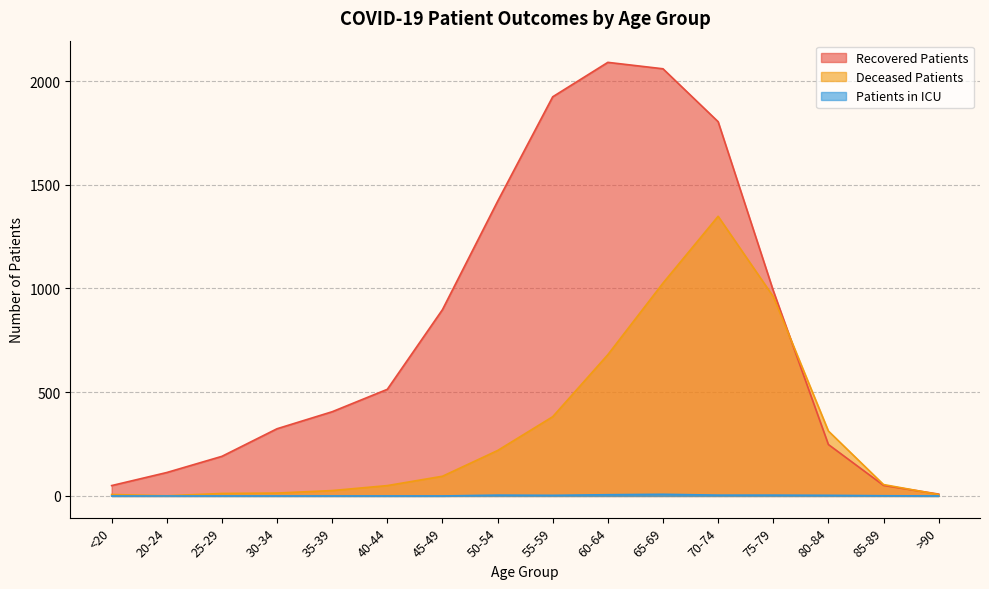

Where does the recovered_patients series first go above 514?

45-49